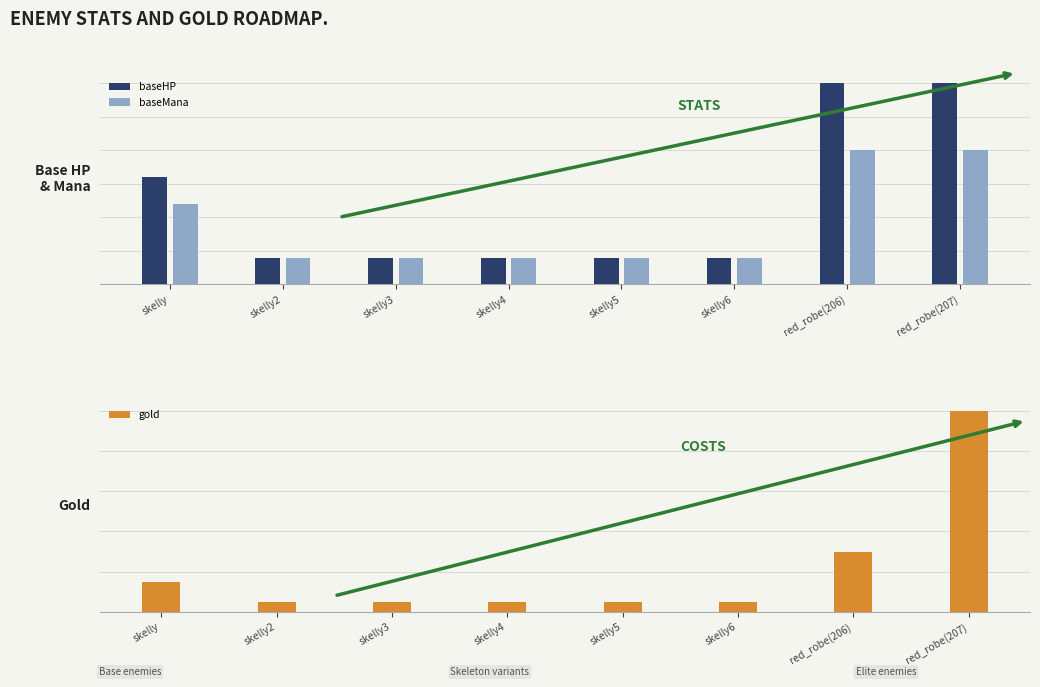

At which category does the chart reach its peak across all series?

red_robe(207)